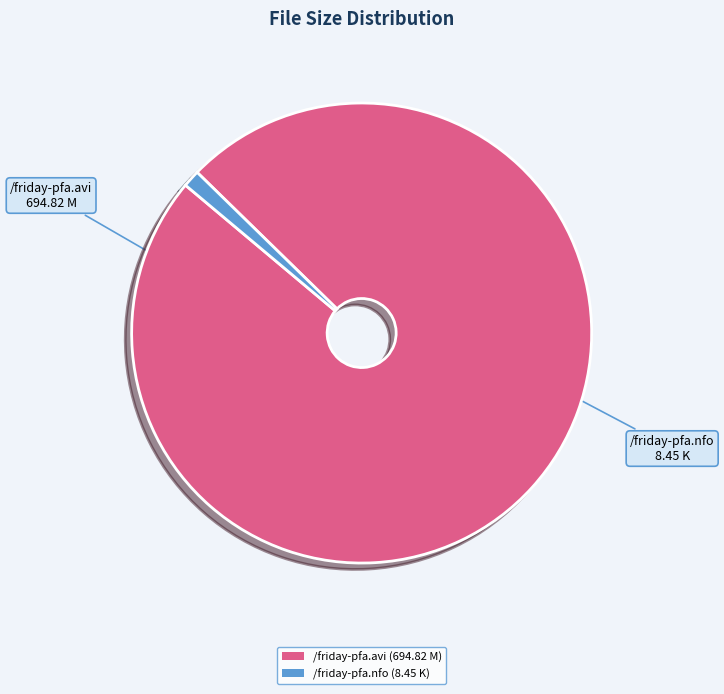

Is the sum of /friday-pfa.avi and /friday-pfa.nfo greater than half?

Yes